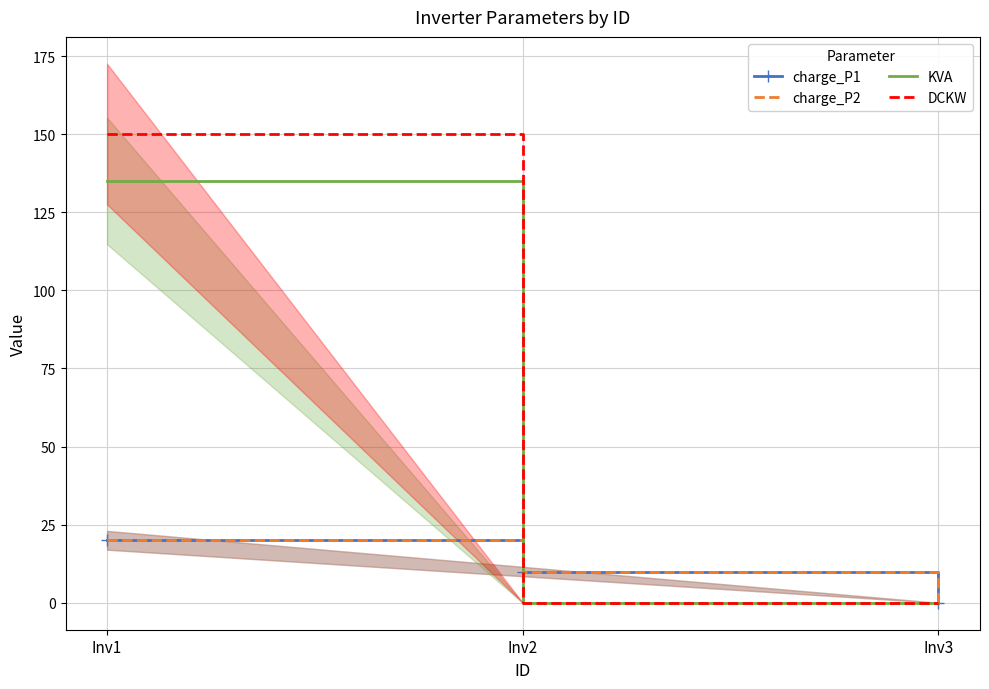

Is it true that KVA equals 192 at Inv1?

False